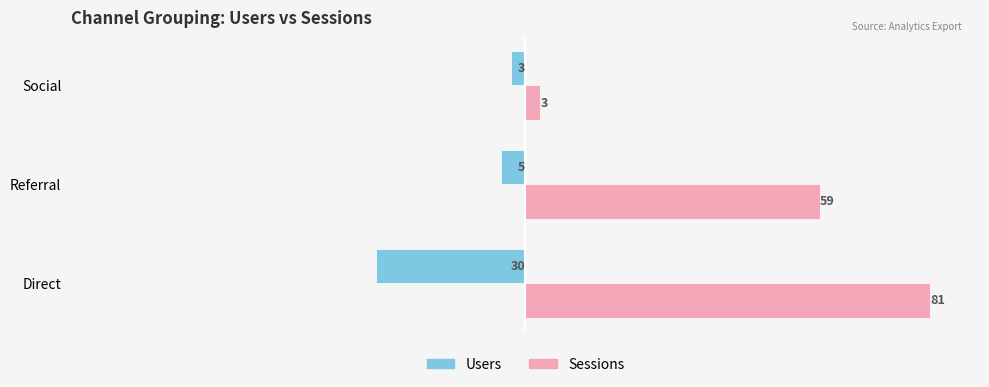

At which category is the sum across all series the highest?

Referral